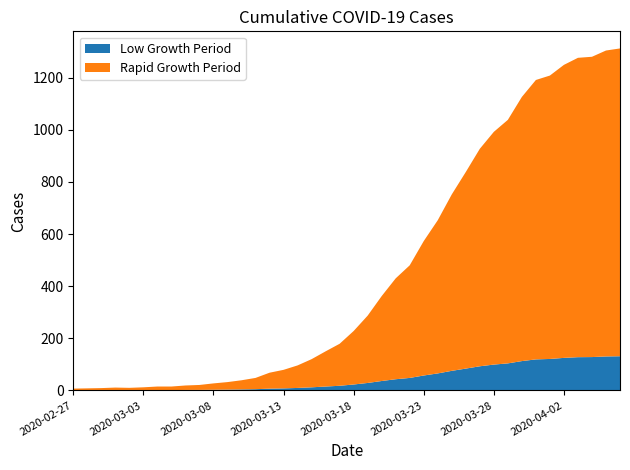

Reading left to right, transcribe all the data shown in this chart.

2020-02-27=7	2020-02-28=8	2020-02-29=9	2020-03-01=11	2020-03-02=10	2020-03-03=12	2020-03-04=15	2020-03-05=15	2020-03-06=19	2020-03-07=21	2020-03-08=27	2020-03-09=32	2020-03-10=39	2020-03-11=48	2020-03-12=68	2020-03-13=79	2020-03-14=96	2020-03-15=120	2020-03-16=150	2020-03-17=179	2020-03-18=228	2020-03-19=287	2020-03-20=362	2020-03-21=430	2020-03-22=480	2020-03-23=573	2020-03-24=653	2020-03-25=752	2020-03-26=838	2020-03-27=927	2020-03-28=992	2020-03-29=1038	2020-03-30=1126	2020-03-31=1191	2020-04-01=1208	2020-04-02=1249	2020-04-03=1276	2020-04-04=1280	2020-04-05=1304	2020-04-06=1312